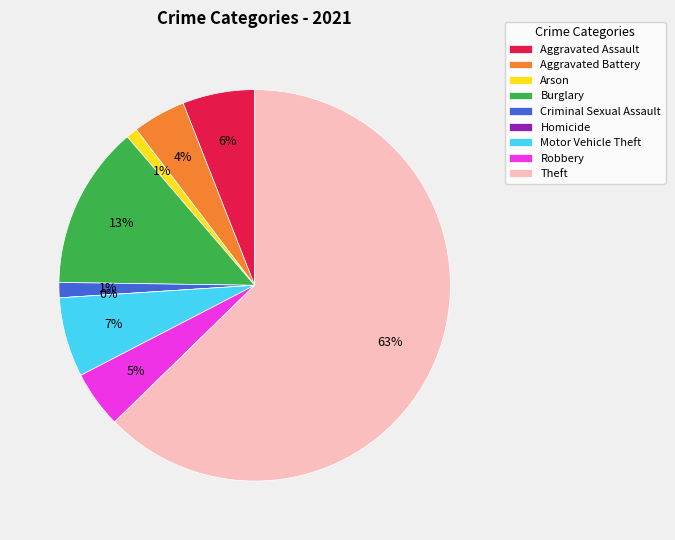

Which slice is the smallest?

Homicide